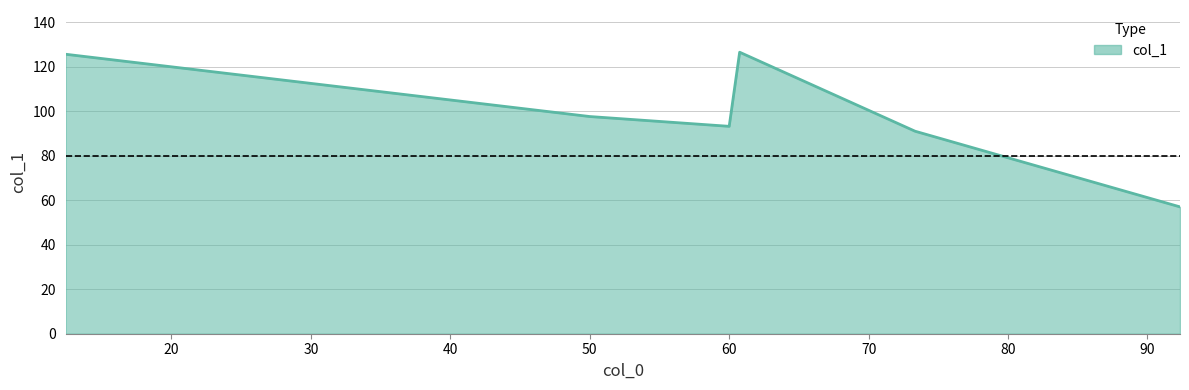

Count the number of data series in this chart.

1